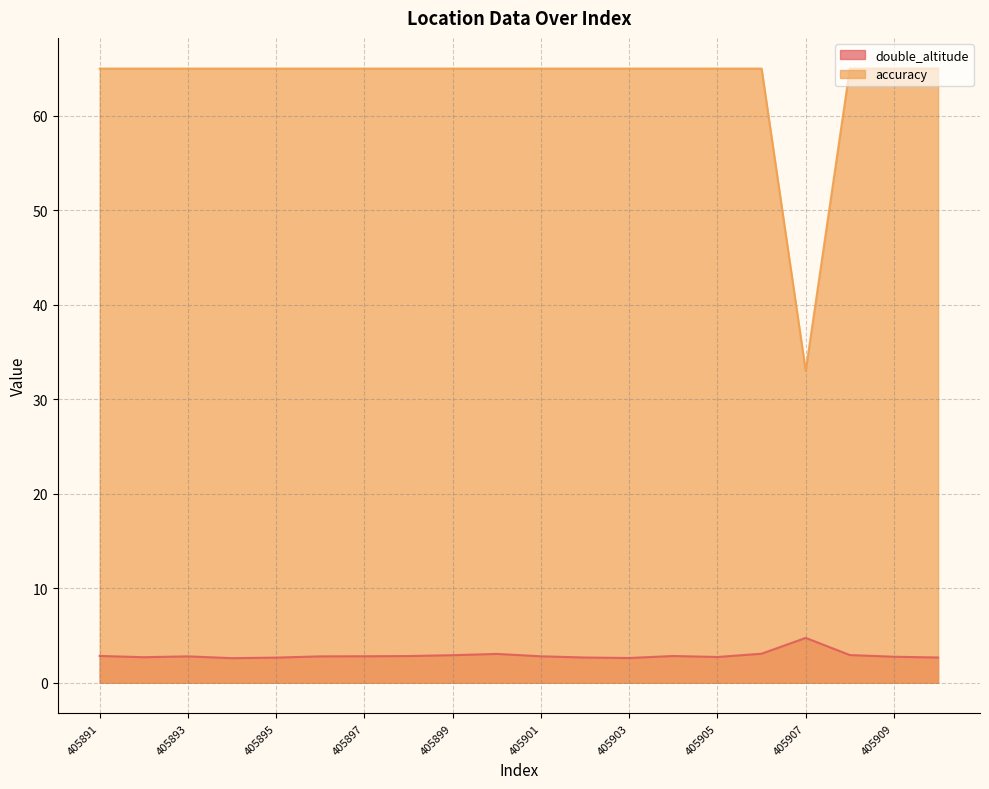

True or false: double_altitude and accuracy intersect in this chart.

False